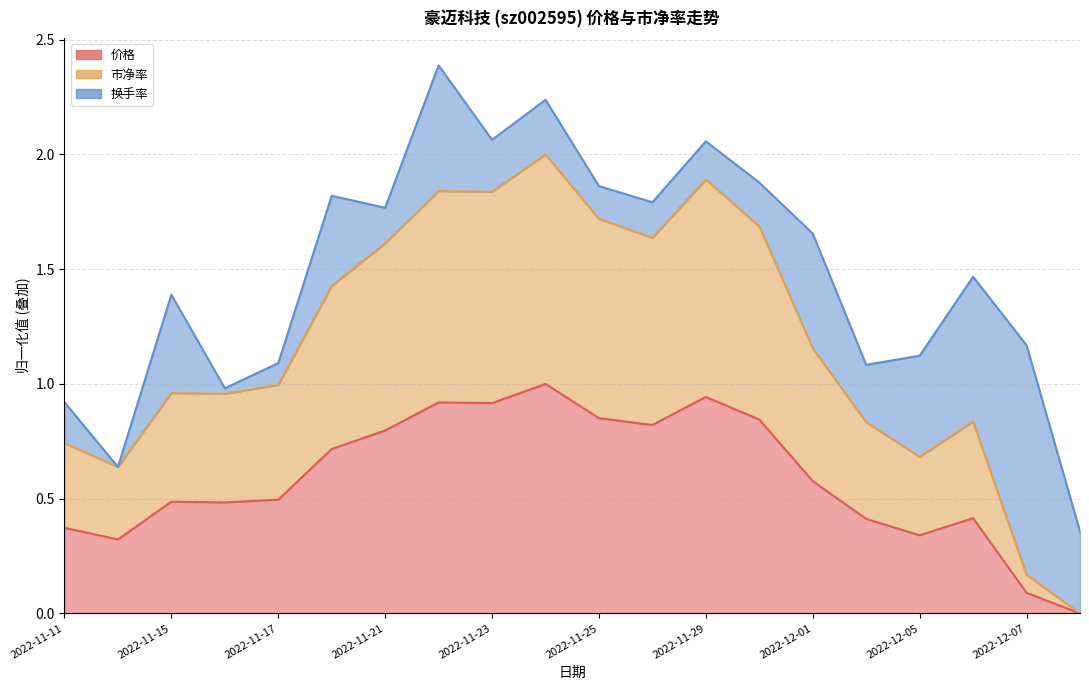

True or false: 价格 and 市净率 intersect in this chart.

False